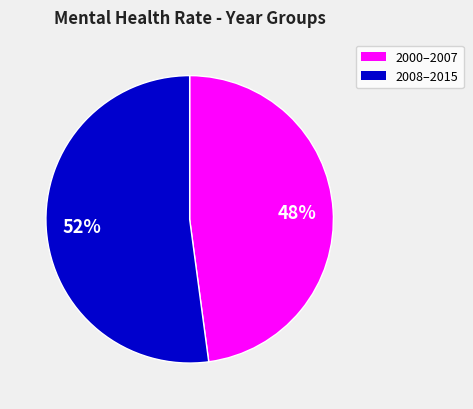

How many segments does this pie chart have?

2